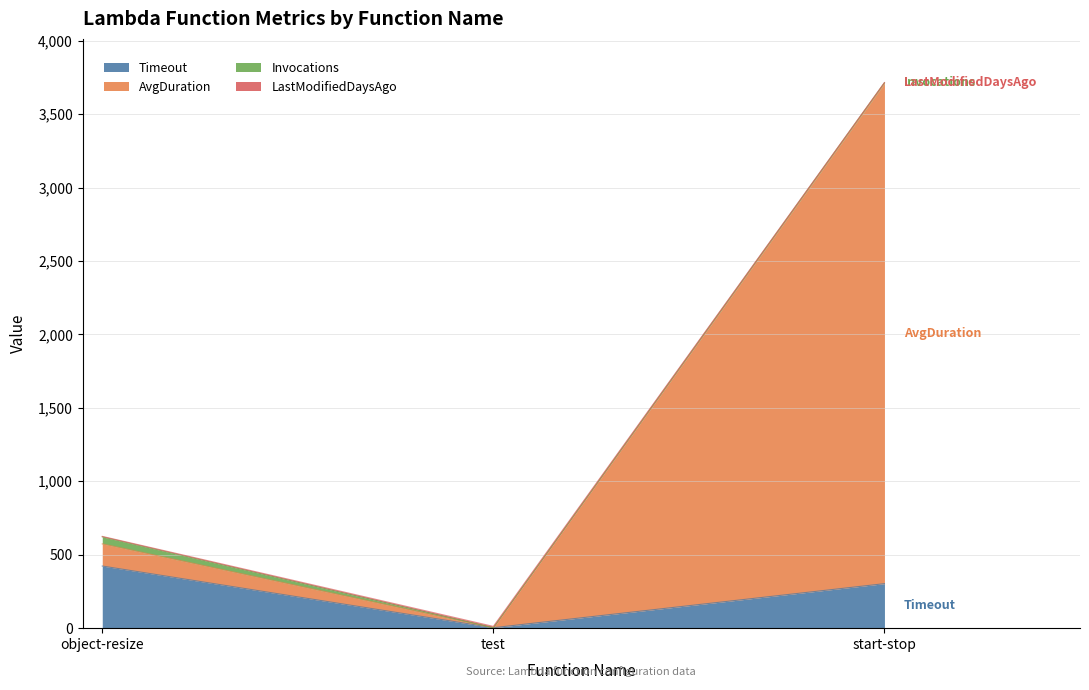

At which category is the sum across all series the highest?

start-stop